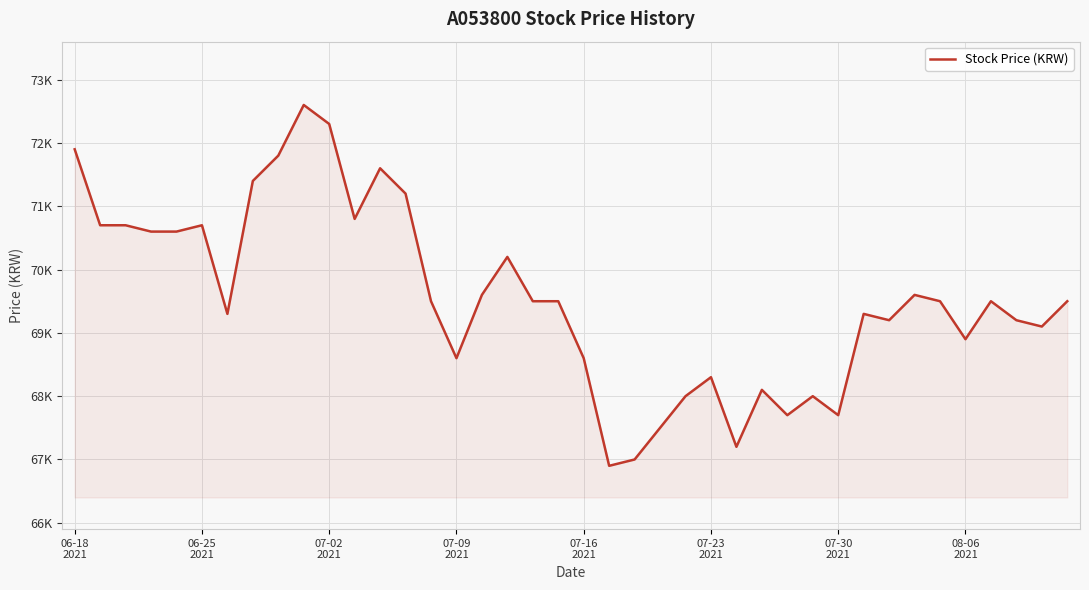

Does the chart have visible grid lines?

Yes